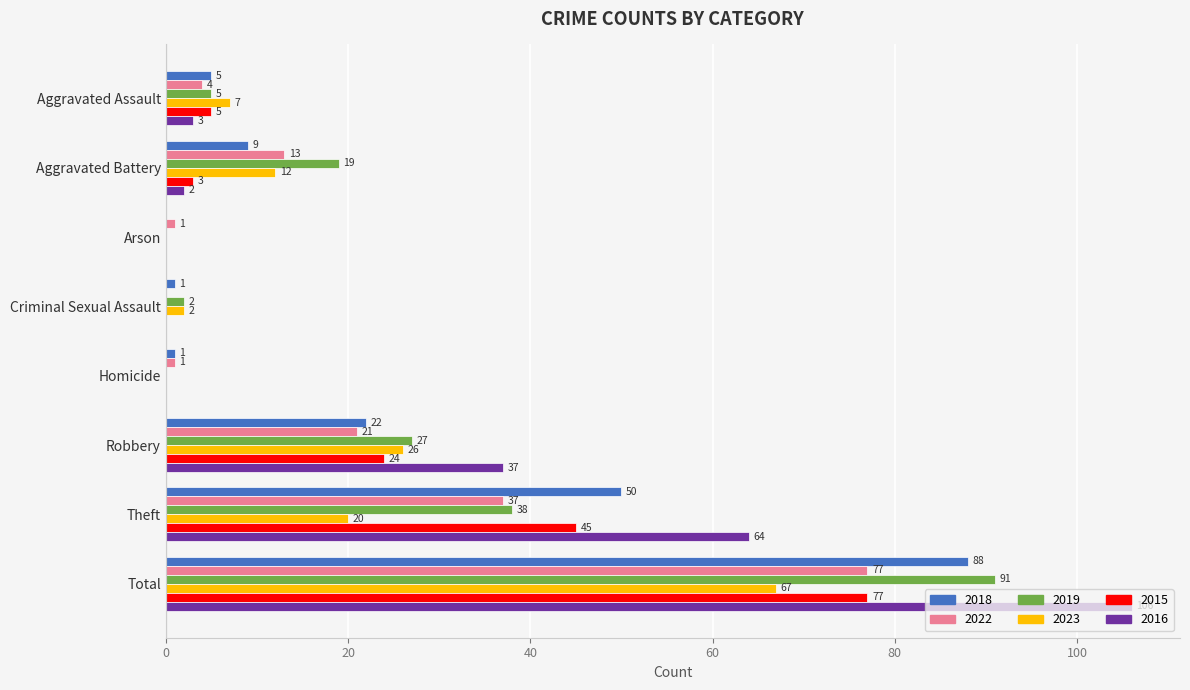

At which label is 2022 closest to 38?

Theft